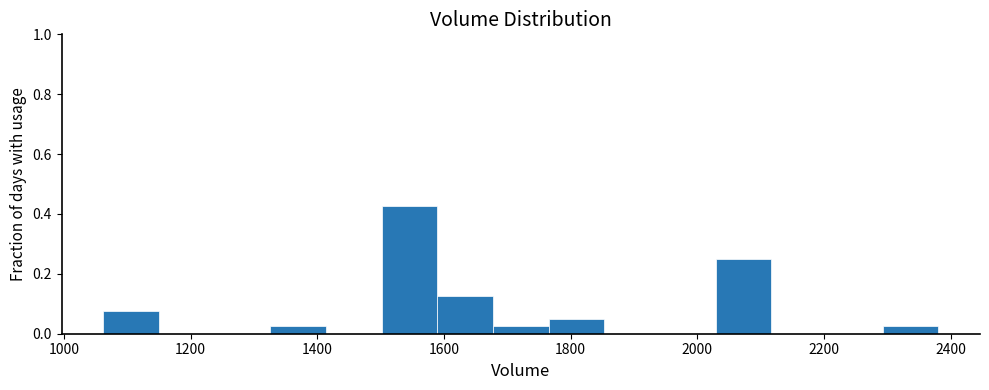

Reading left to right, list every bar in this chart as the range it spans on the x-axis followed by its height. Neither the bar edges nor the heights are printed on the chart, so give them approximately, as read against the axes.

1060 to 1160: 0.08
1160 to 1240: 0
1240 to 1320: 0
1320 to 1420: 0.02
1420 to 1500: 0
1500 to 1580: 0.42
1580 to 1680: 0.12
1680 to 1760: 0.02
1760 to 1860: 0.06
1860 to 1940: 0
1940 to 2020: 0
2020 to 2120: 0.26
2120 to 2200: 0
2200 to 2300: 0
2300 to 2380: 0.02